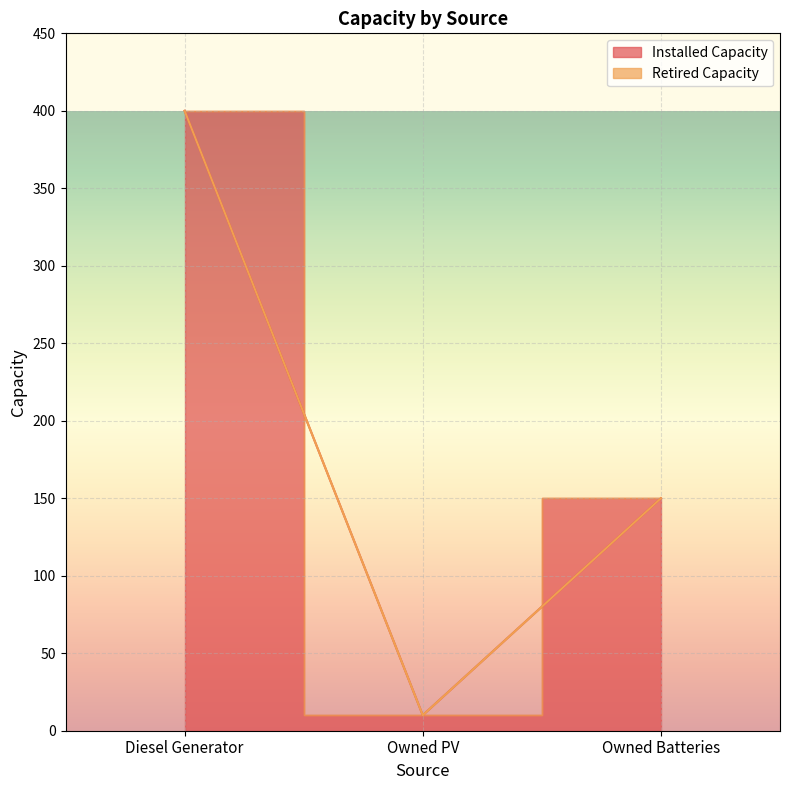

The value at Owned PV is 3. True or false?

False